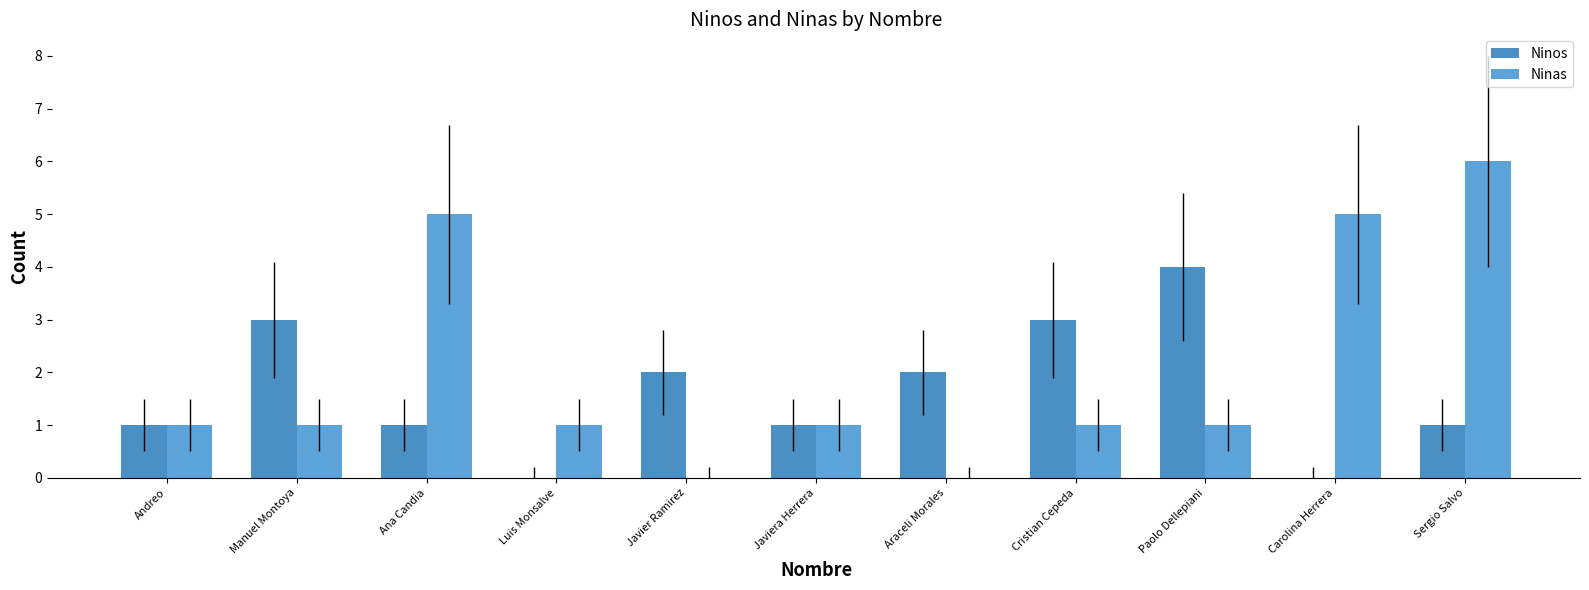

How many series are shown in this chart?

2